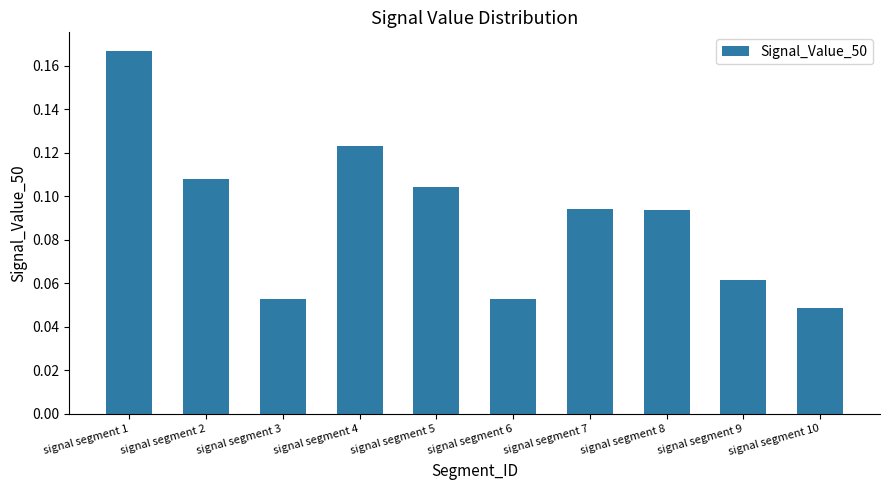

Which category has the highest value across all series?

signal segment 1